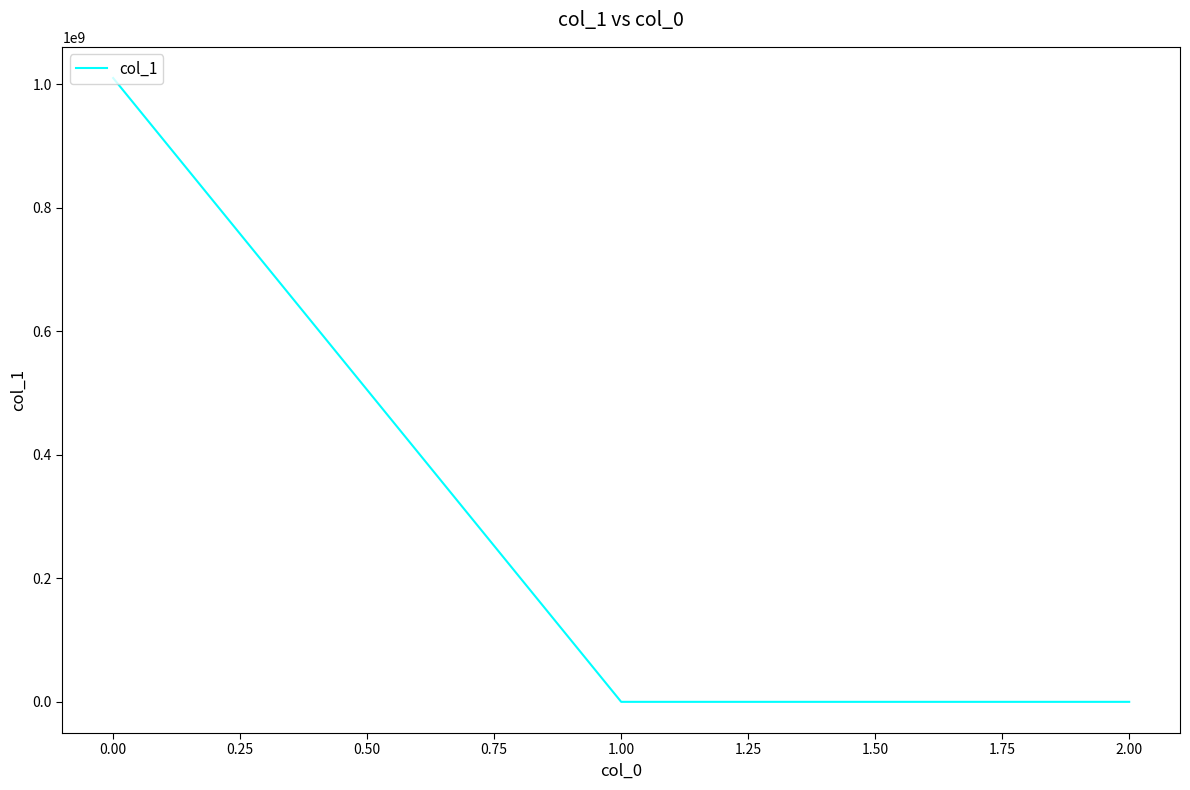

What is the difference between the maximum and second lowest values?

1010022246.6